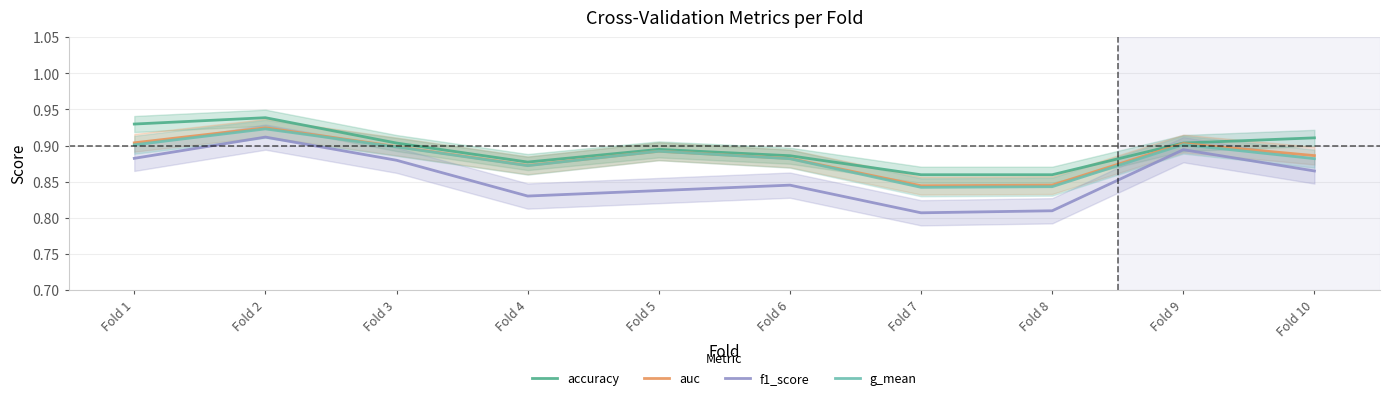

Which category has the highest value in the f1_score series?

Fold 2